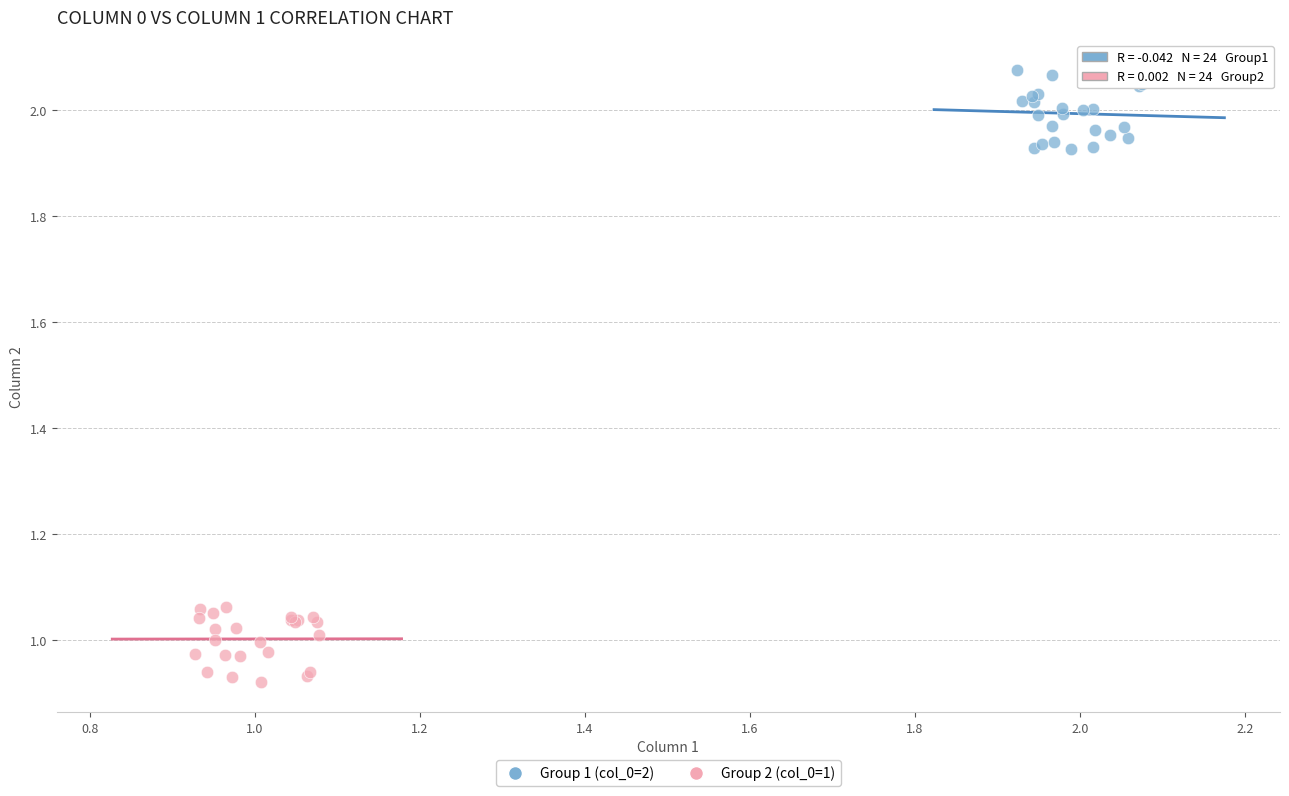

Which series contains the highest Y value?

Group 1 (col_0=2)